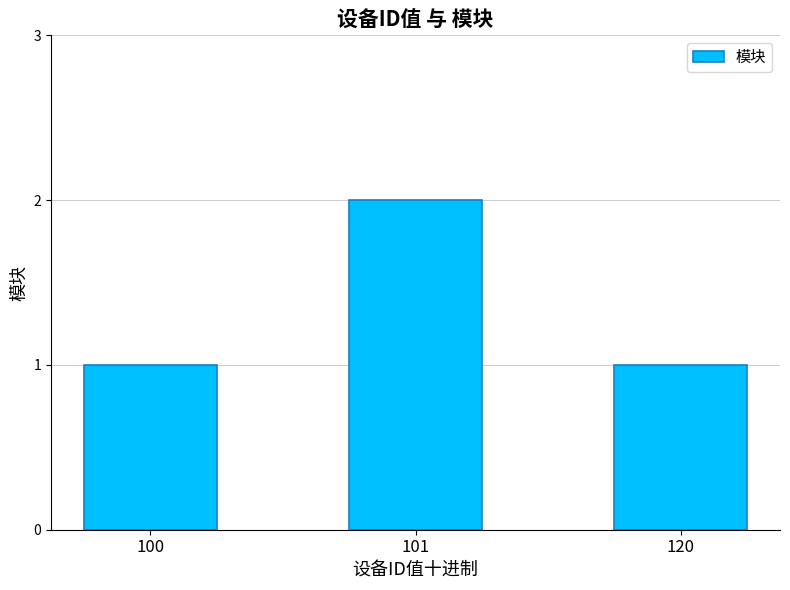

True or false: the data shows 2 at 120.

False